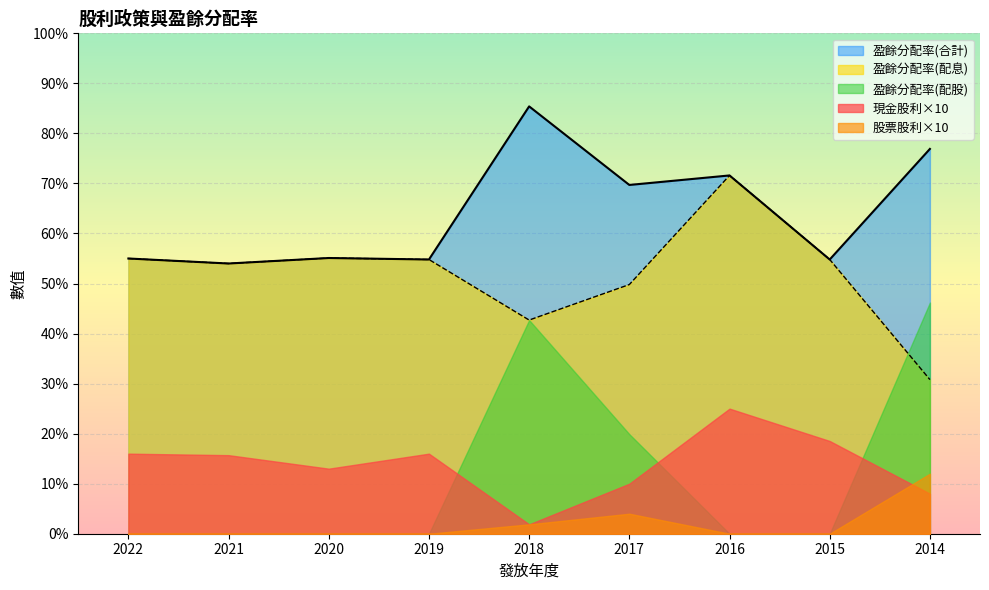

Rank the categories by 股票股利(合計) value from highest to lowest.

2014, 2017, 2018, 2022, 2021, 2020, 2019, 2016, 2015